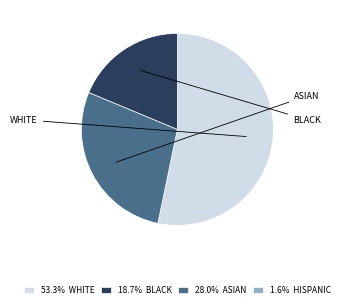

Is there any slice that represents more than half of the pie?

Yes